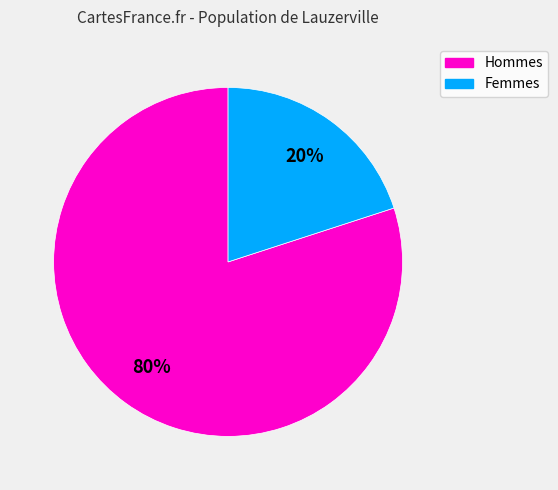

Is there a majority slice in this chart?

Yes